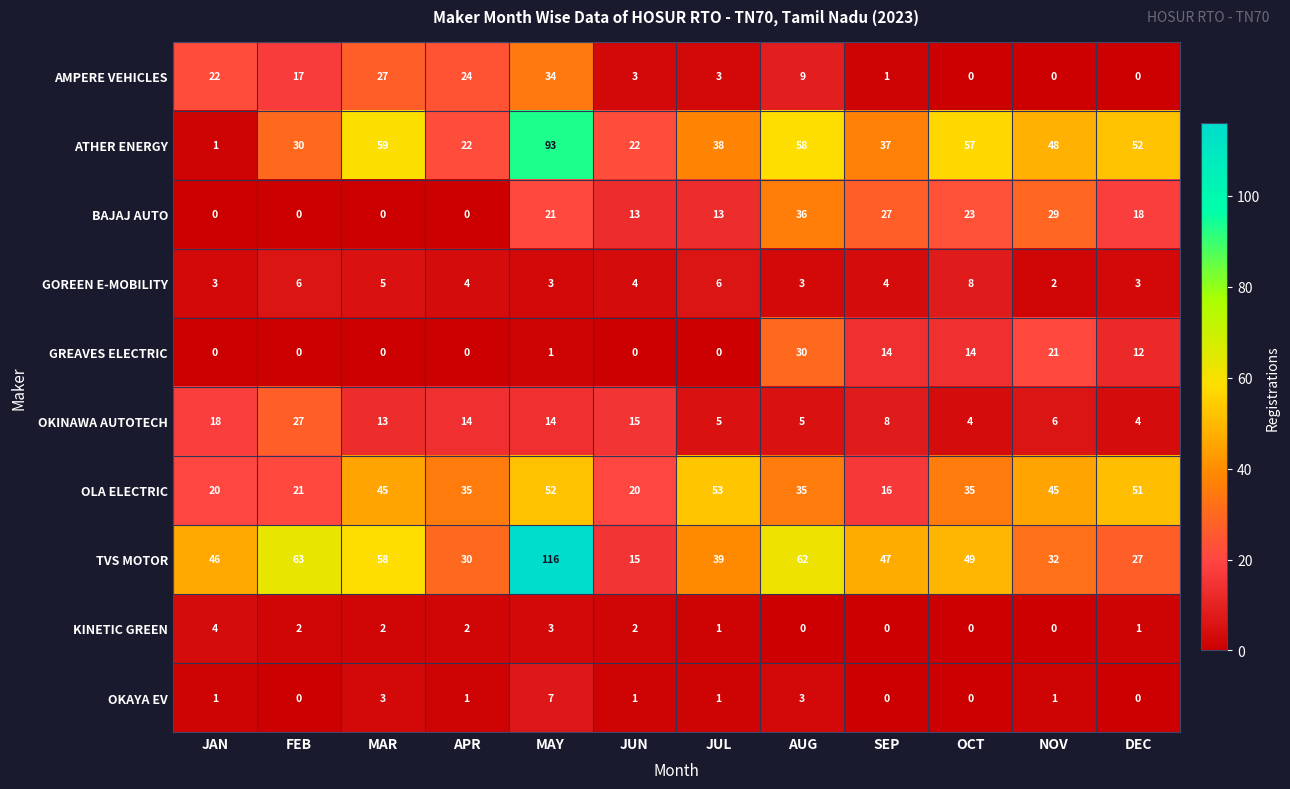

Which series has the largest range (max minus min)?

TVS MOTOR